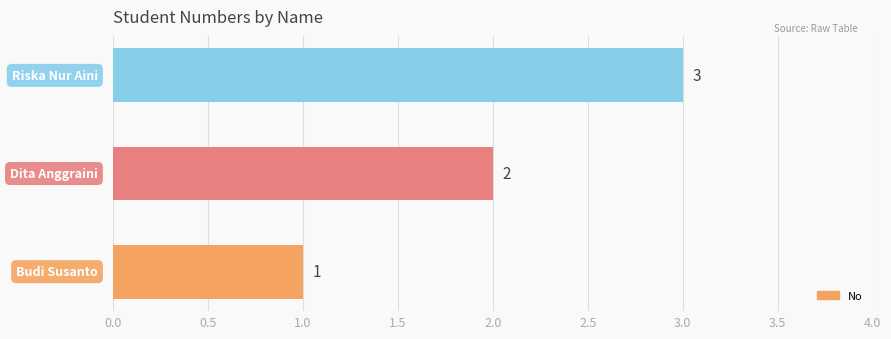

What is the sum of all values?

6